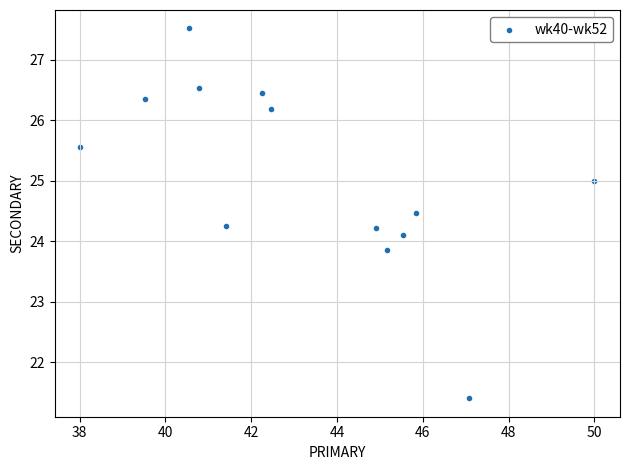

What is the range of Y values (max minus min)?

6.1